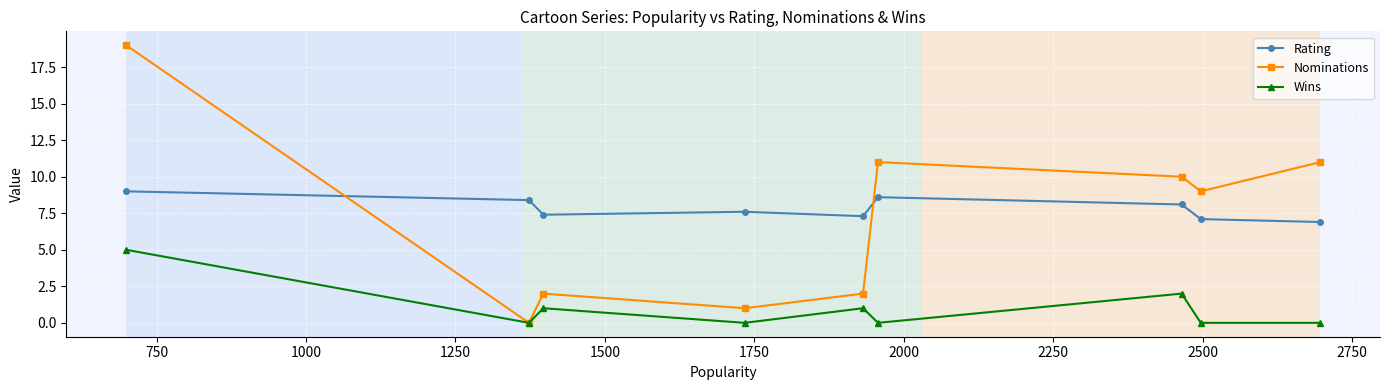

What is the maximum value shown in the chart?

19.0